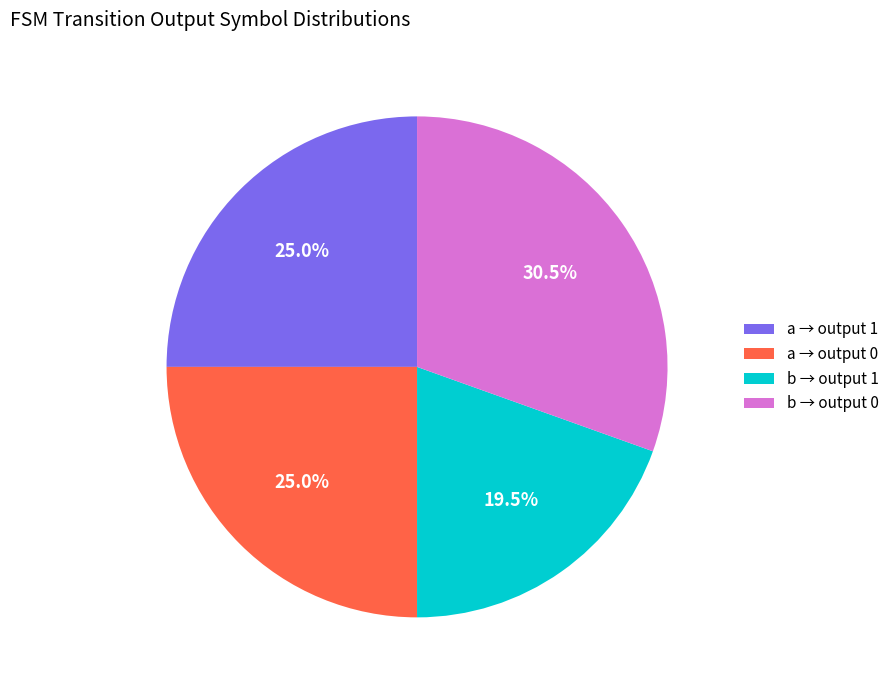

Which slice is the largest?

b → output 0